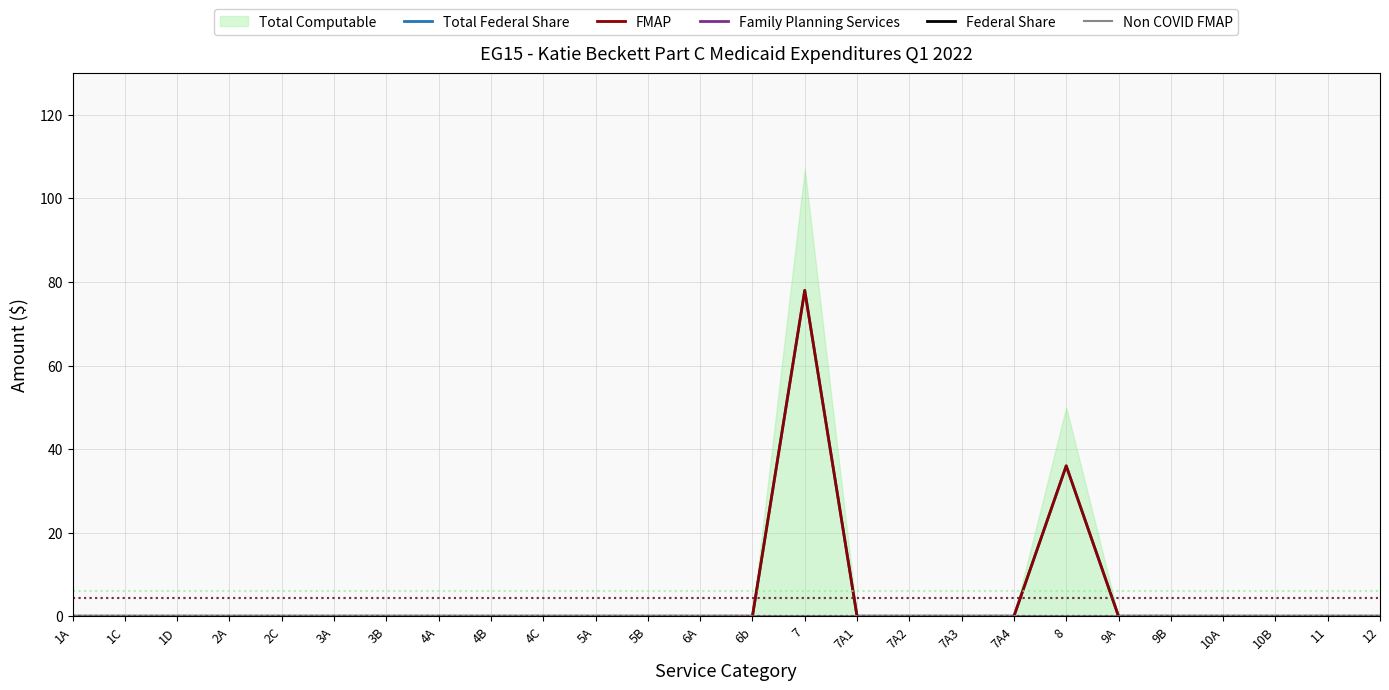

Which label corresponds to the smallest value in the chart?

1A